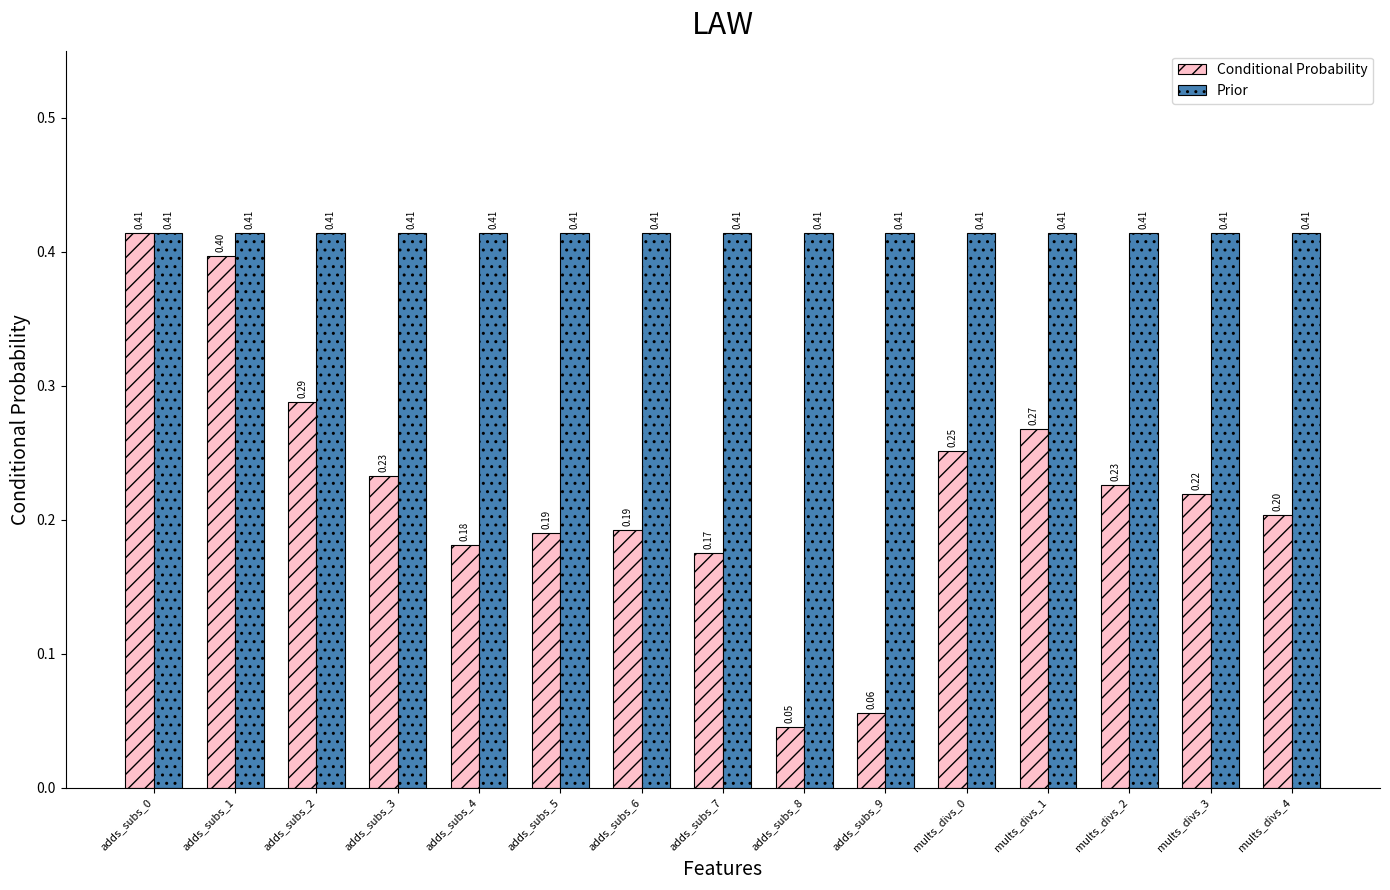

What is the value of the Conditional Probability bar at the 2nd from the left?

0.4